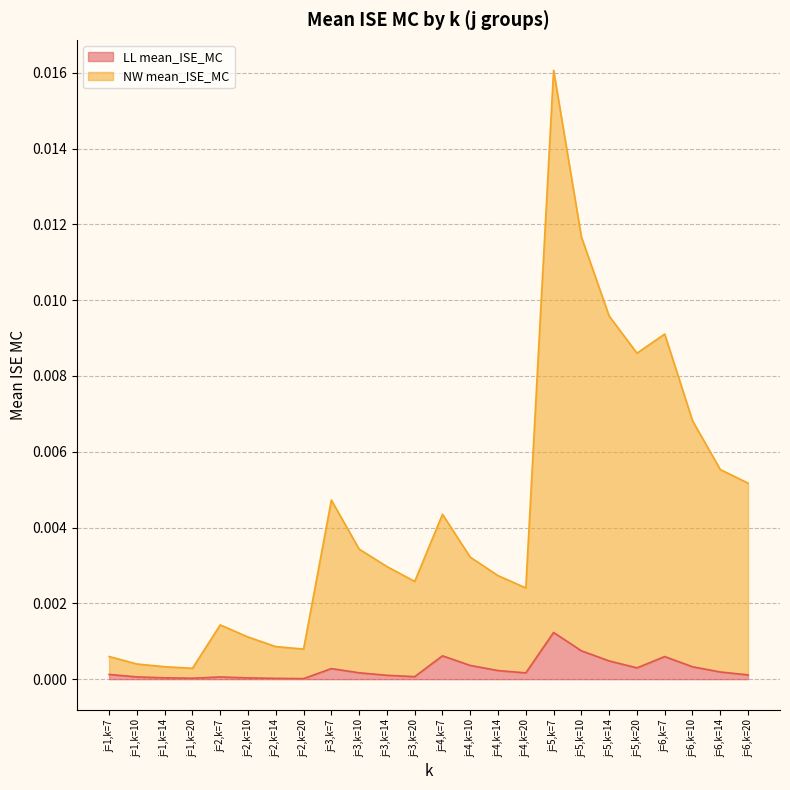

How many lines are shown in the chart?

2